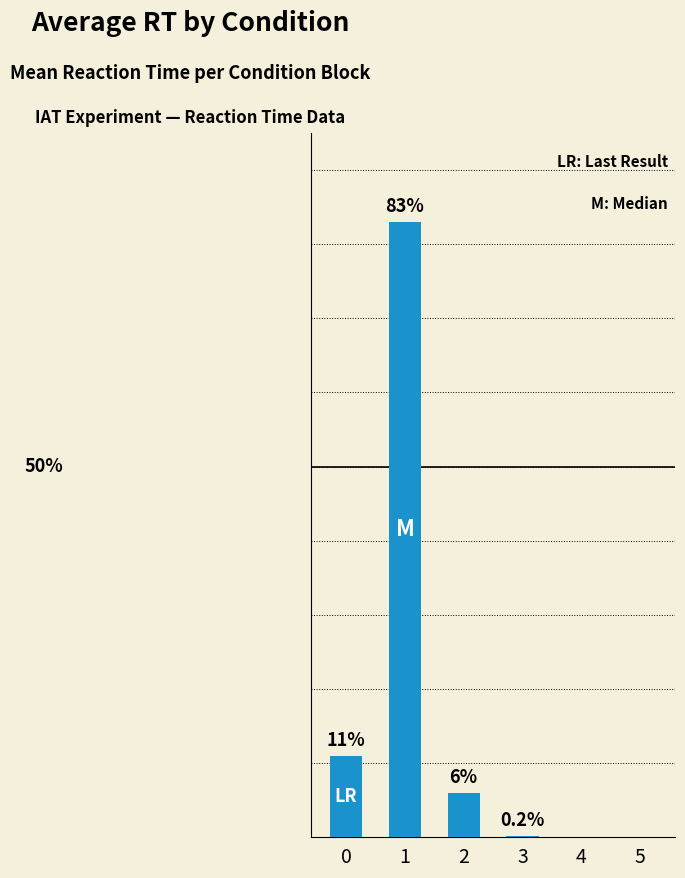

Are the bars horizontal?

No